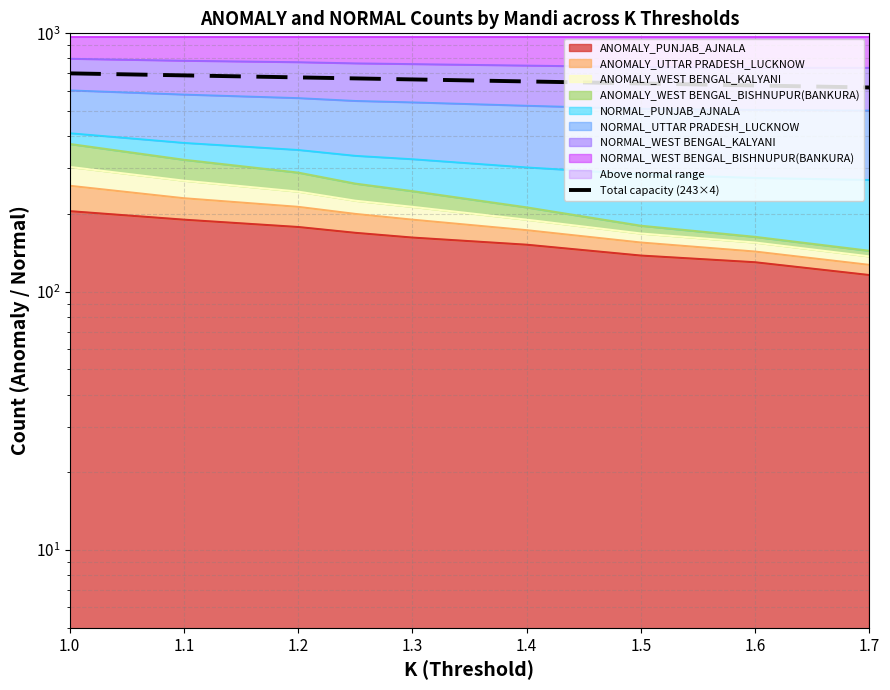

Which has a higher value, 1.6 or 1.0?

1.0